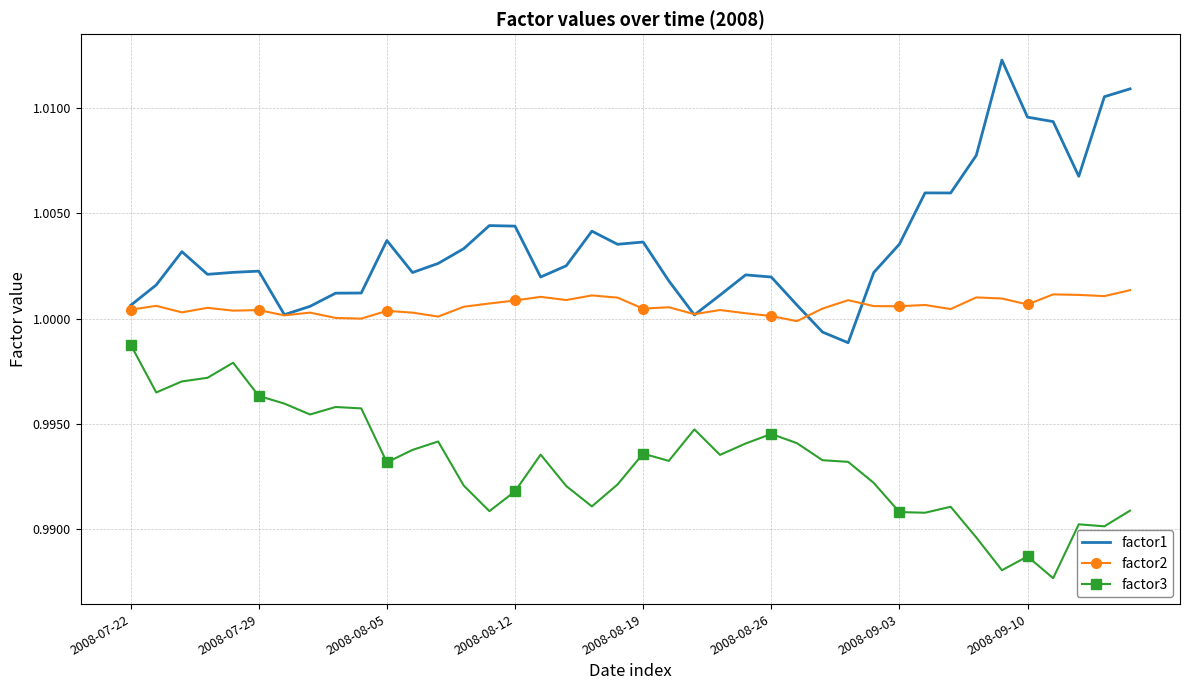

Rank the series by their maximum value, from lowest to highest.

factor3, factor2, factor1